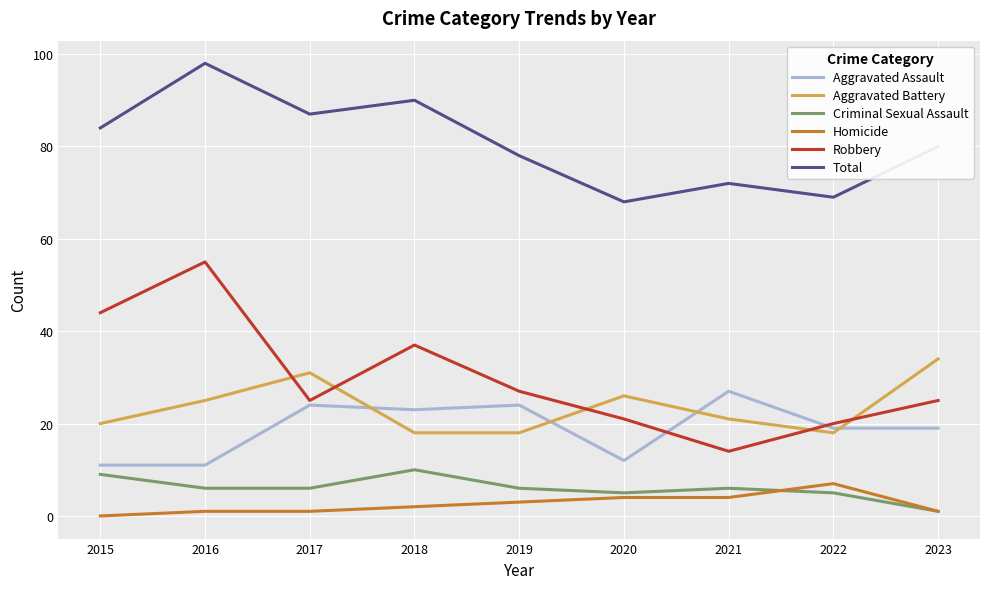

Is this an area chart (filled region under the line)?

No